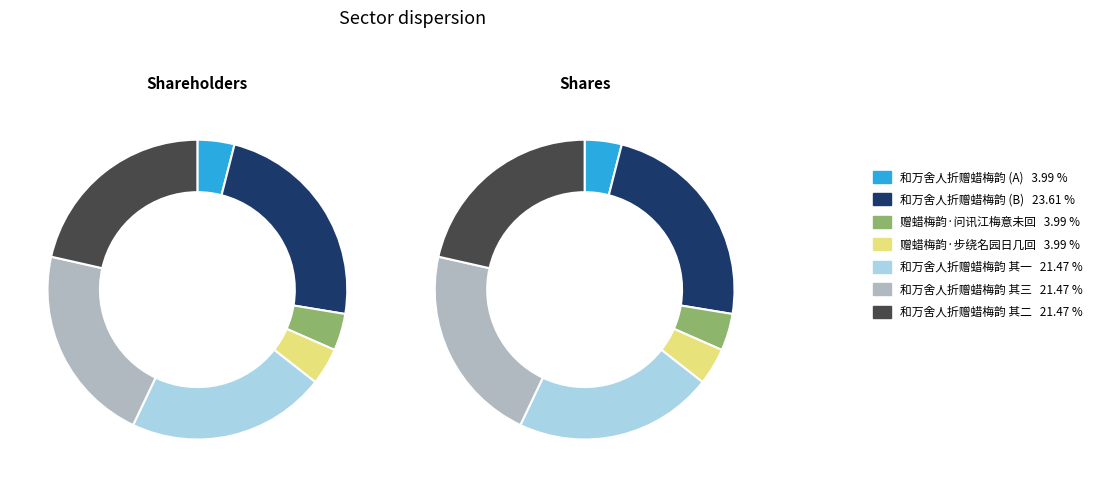

To the nearest percent, what is the average slice percentage?

14%